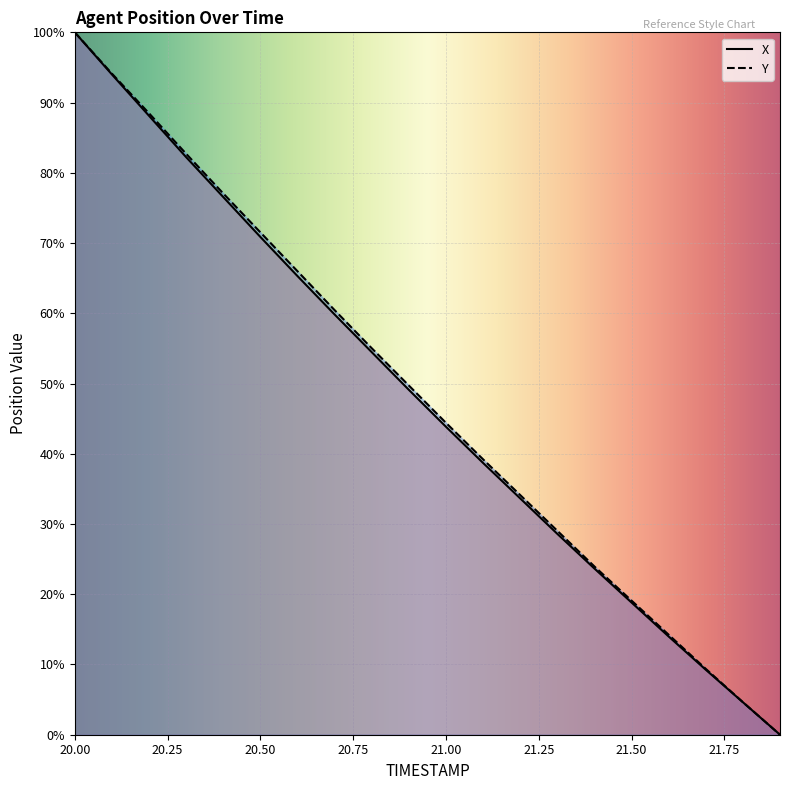

What is the total value across all series at 21.00?

88.3